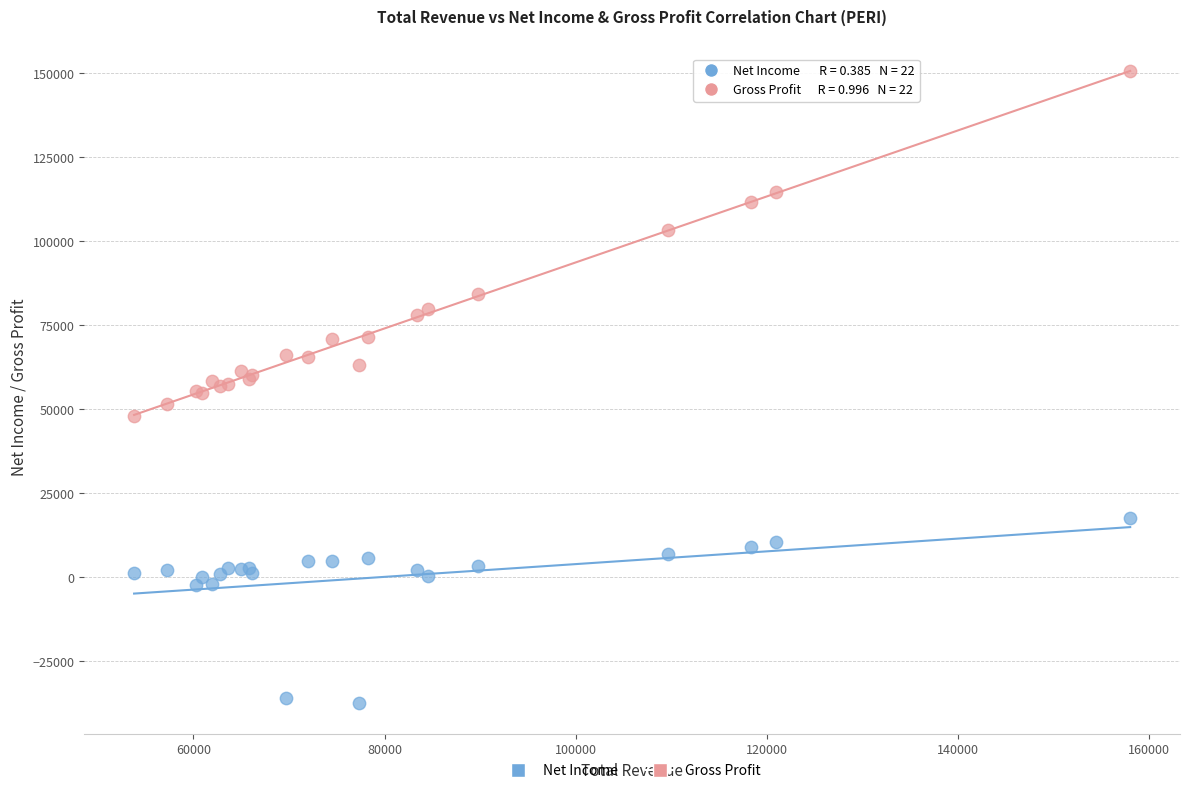

Which series contains the highest Y value?

Gross Profit